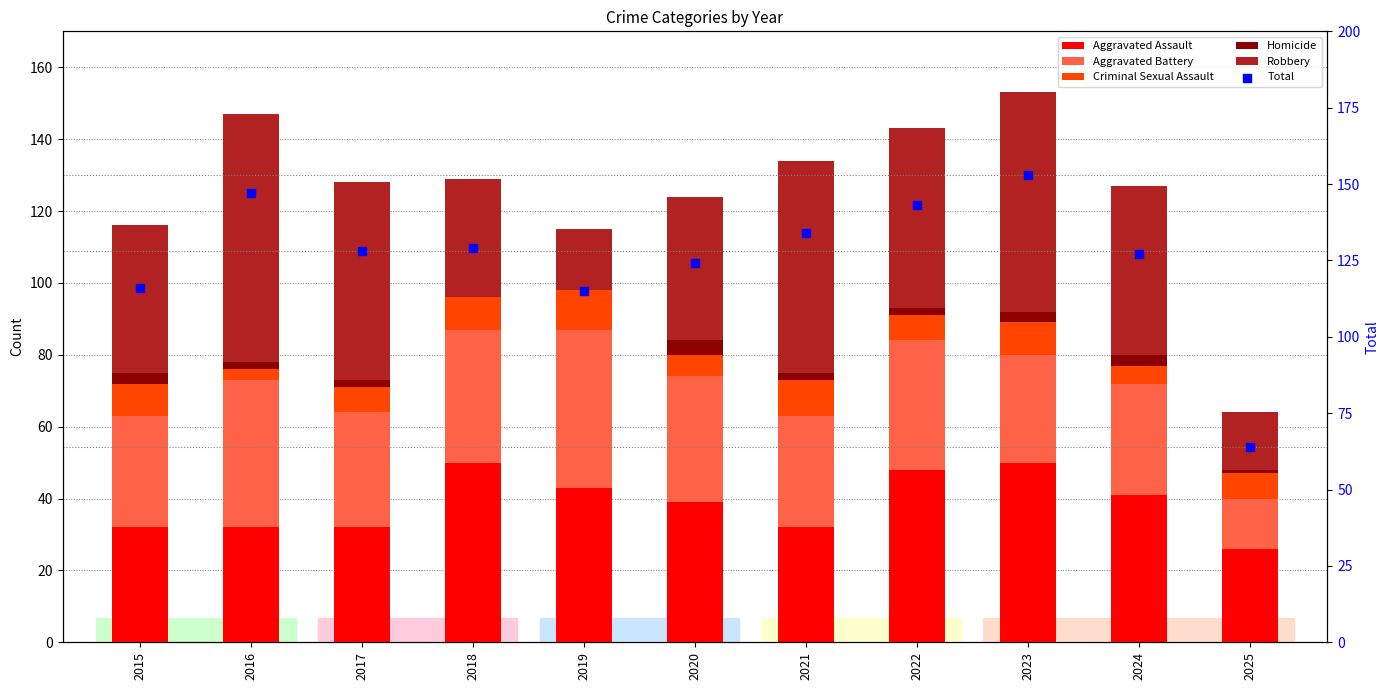

At how many categories does at least one series exceed 12?

11